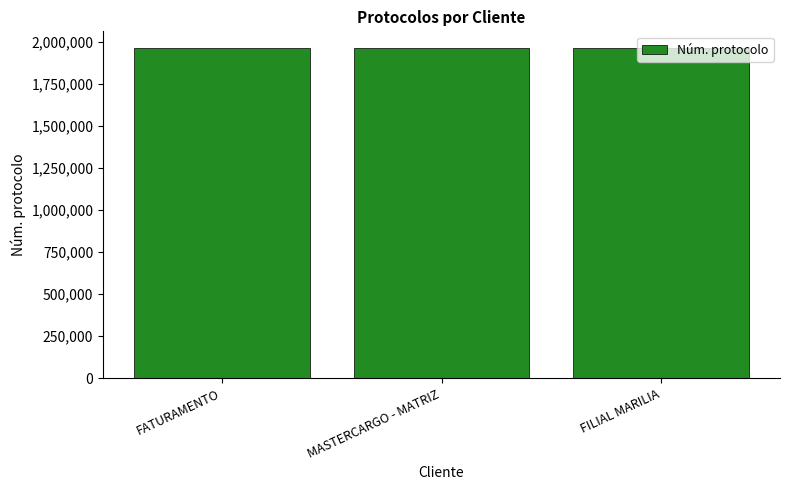

What is the sum of all values?

5894078